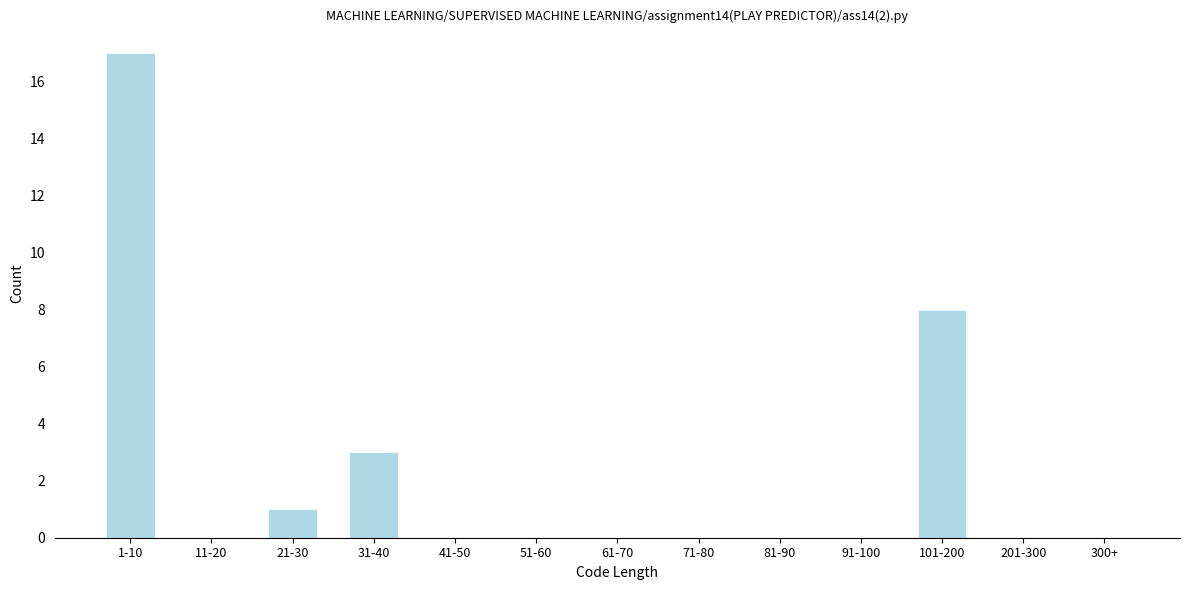

Reading right to left, extract all data points from this chart.

300+=0	201-300=0	101-200=8	91-100=0	81-90=0	71-80=0	61-70=0	51-60=0	41-50=0	31-40=3	21-30=1	11-20=0	1-10=17